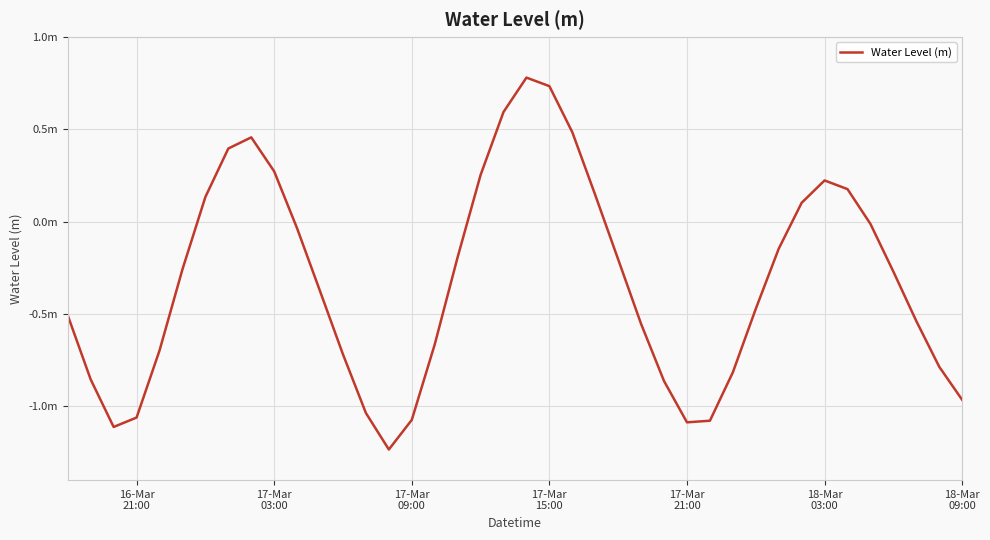

Does the chart display data point markers on the line(s)?

No